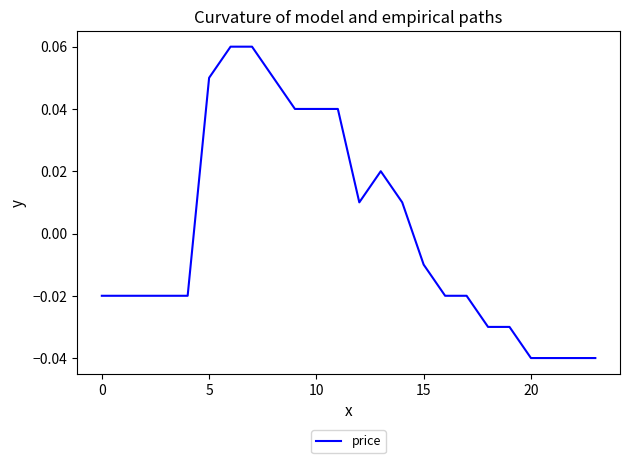

Where does the data first go above 0?

5